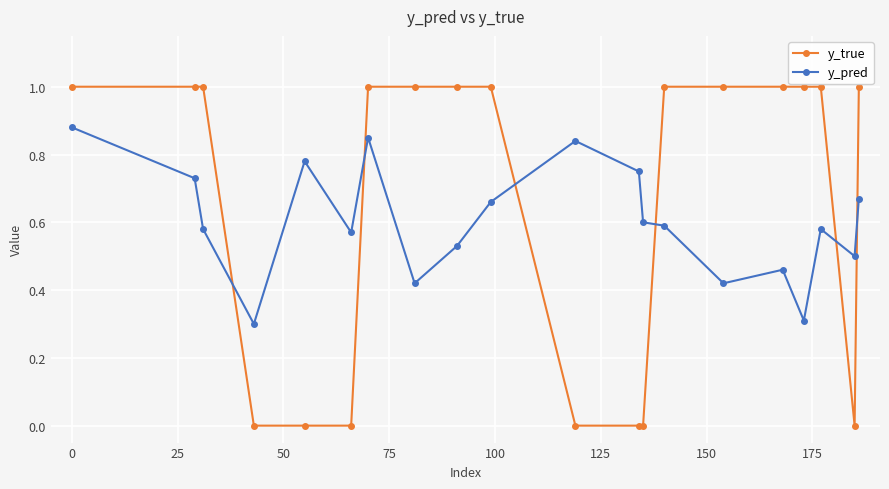

How many lines are shown in the chart?

2